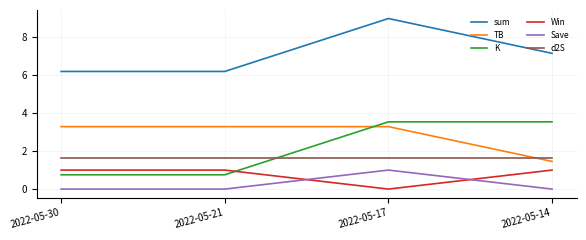

What is the difference between the highest and lowest values at 2022-05-14?

7.1